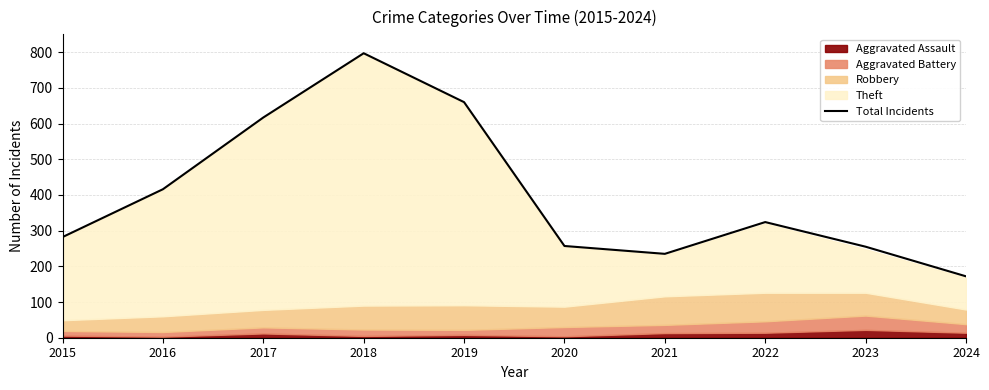

What is the sum of the values at 2017 and 2015?

899